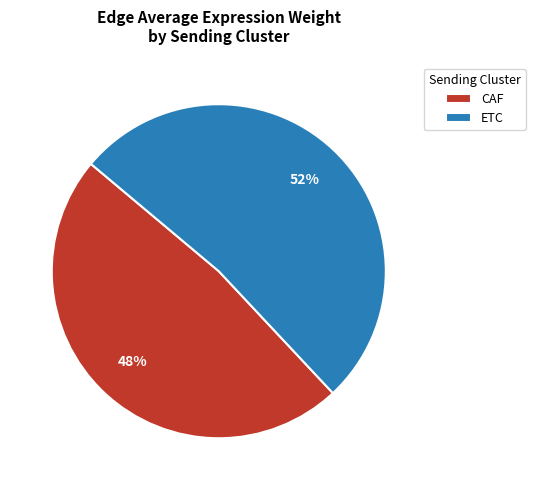

To the nearest percent, what is the difference between the largest and smallest slice percentages?

4%